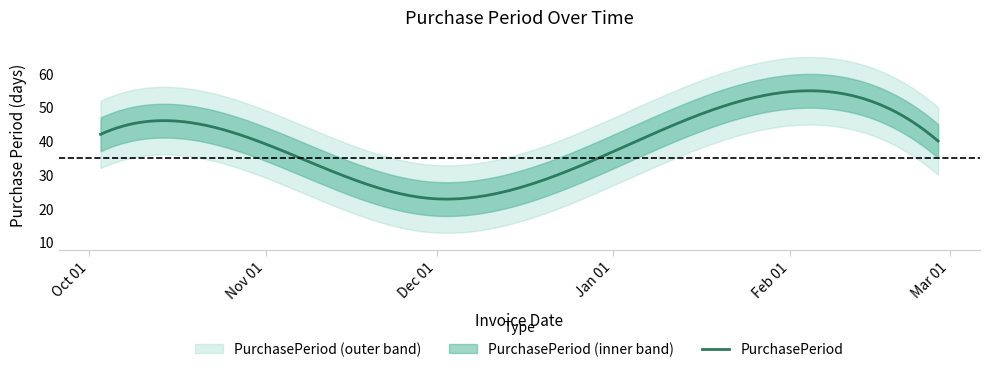

Read the value at 2016-10-03, to the nearest 5.

40